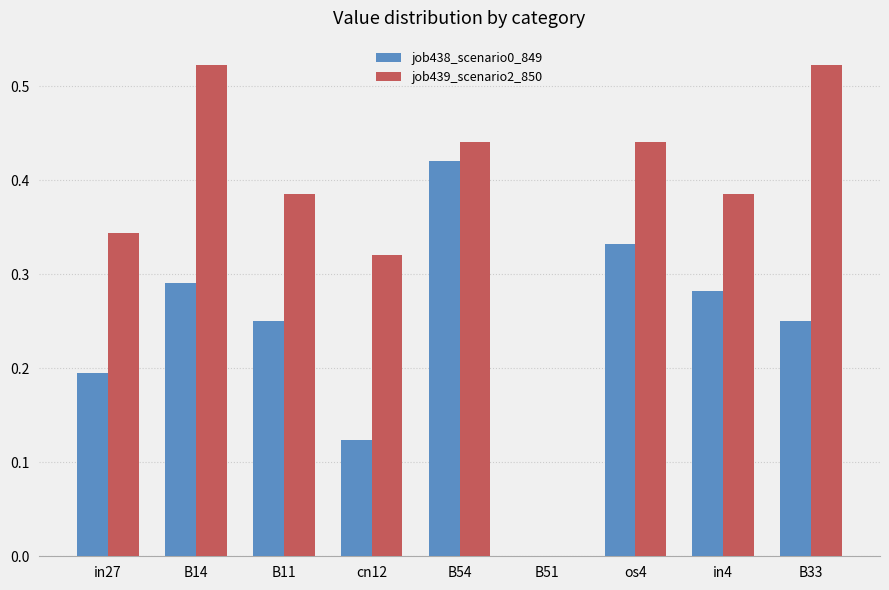

Is the value of job439_scenario2_850 at in27 greater than the value of job438_scenario0_849 at in4?

Yes